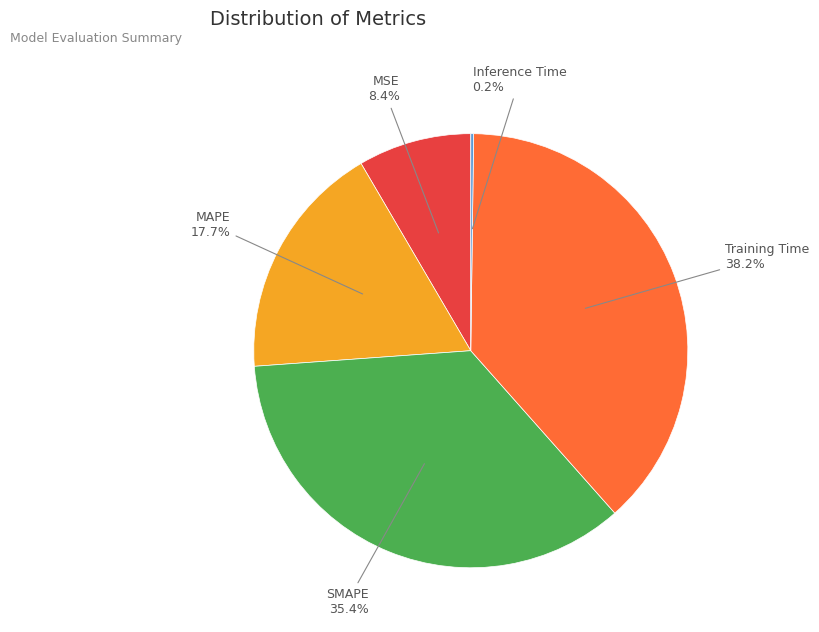

To the nearest percent, what is the difference between the largest and smallest slice percentages?

38%